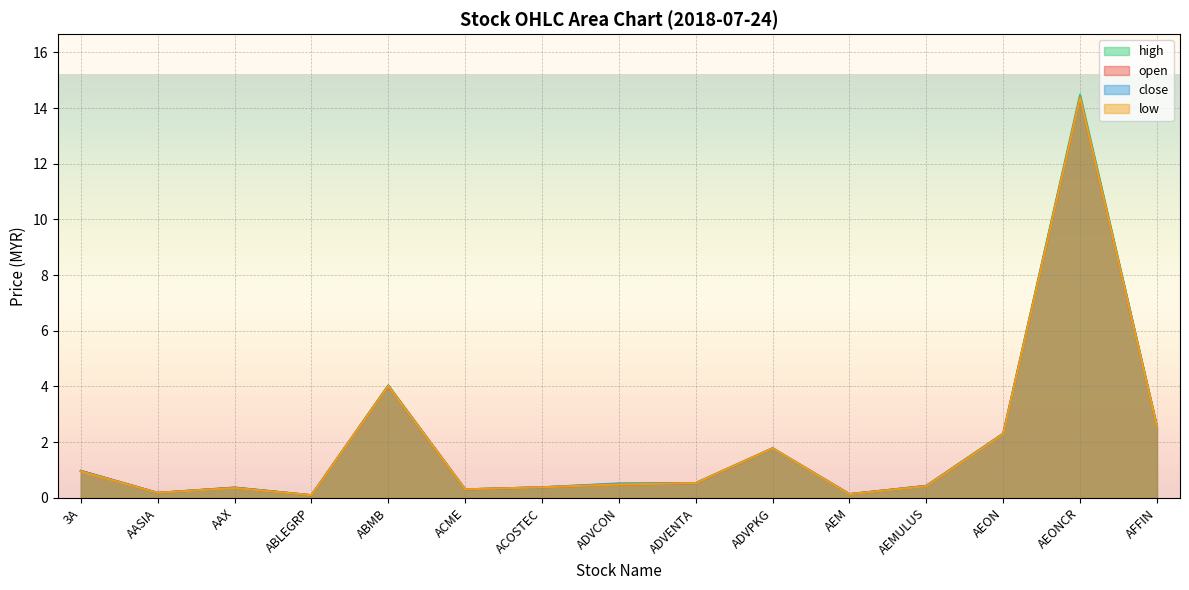

What is the value of the close point at the 1st from the left?

1.0